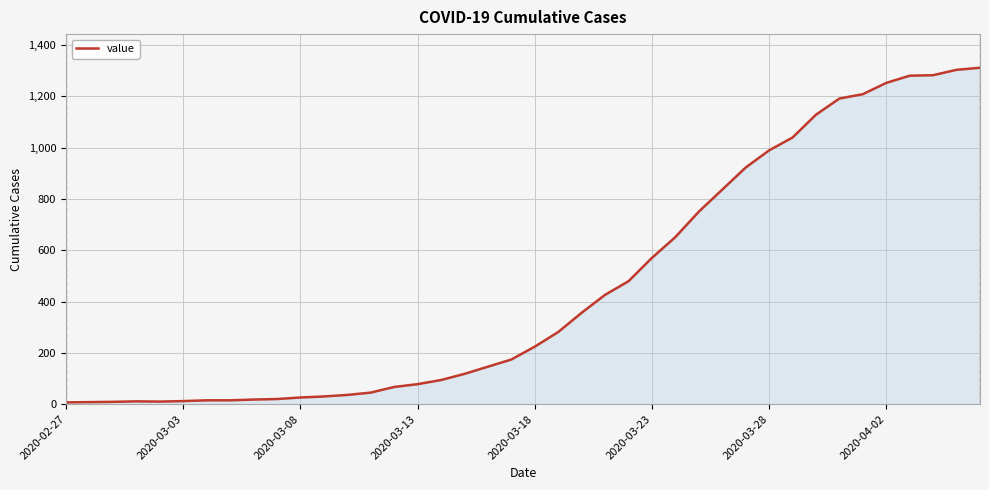

What is the maximum value shown in the chart?

1311